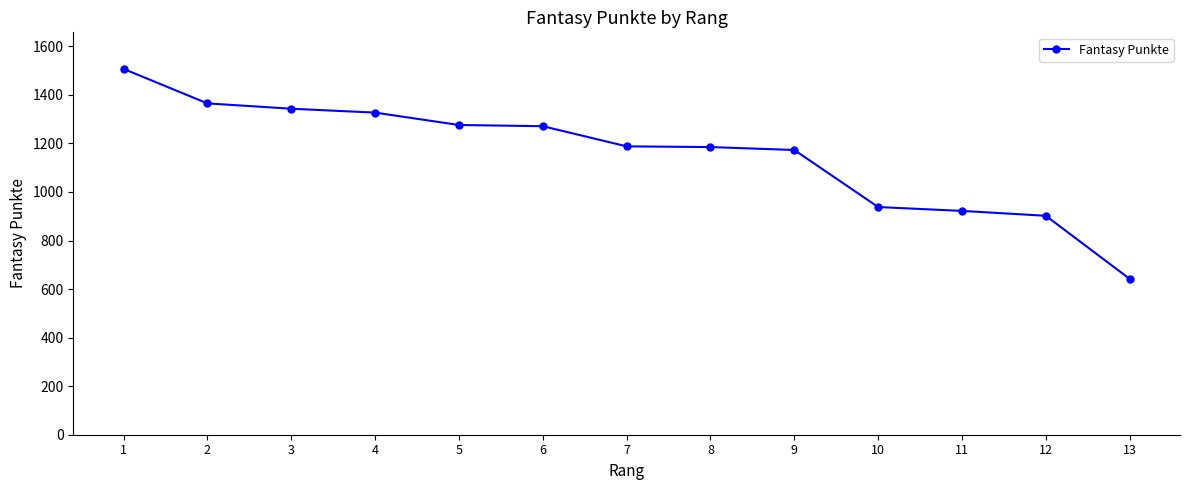

Which label corresponds to the smallest value in the chart?

13